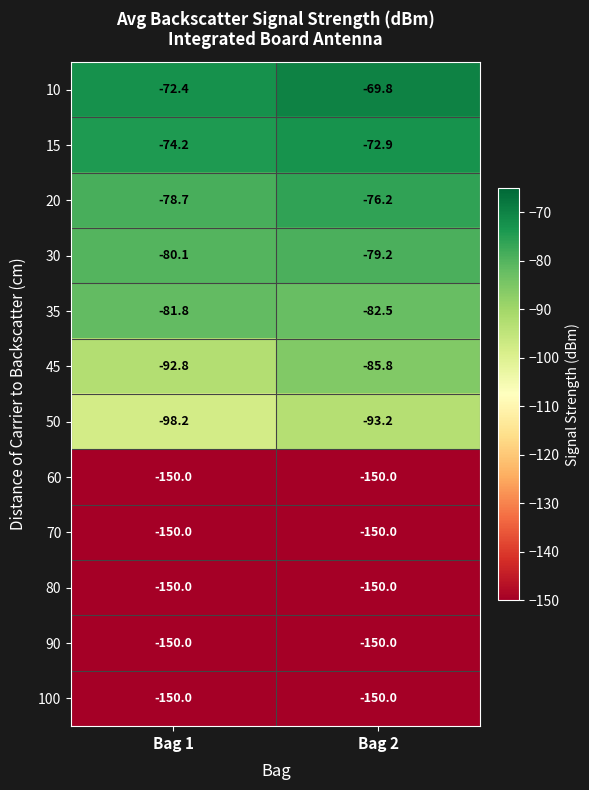

True or false: 30 has a value of -35.7 at Bag 2.

False